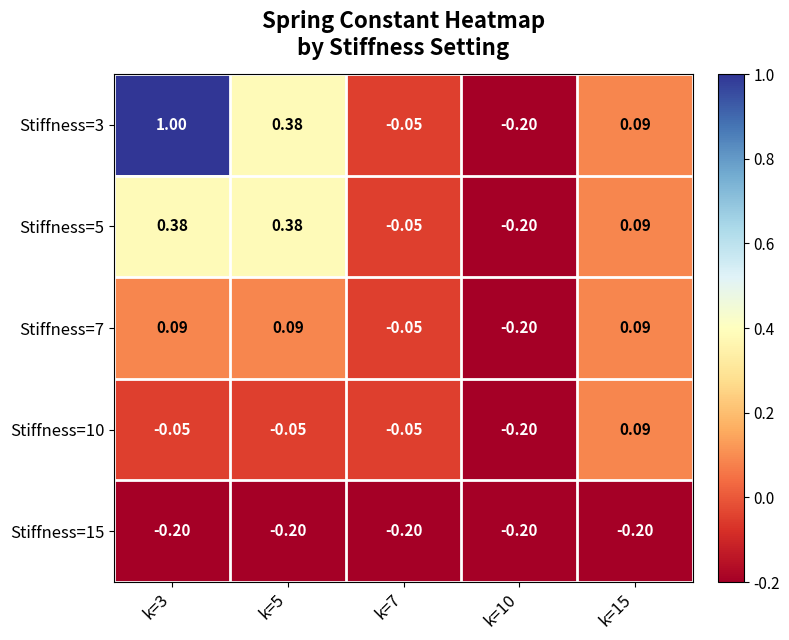

What is the total value across all series at k=10?

-1.0